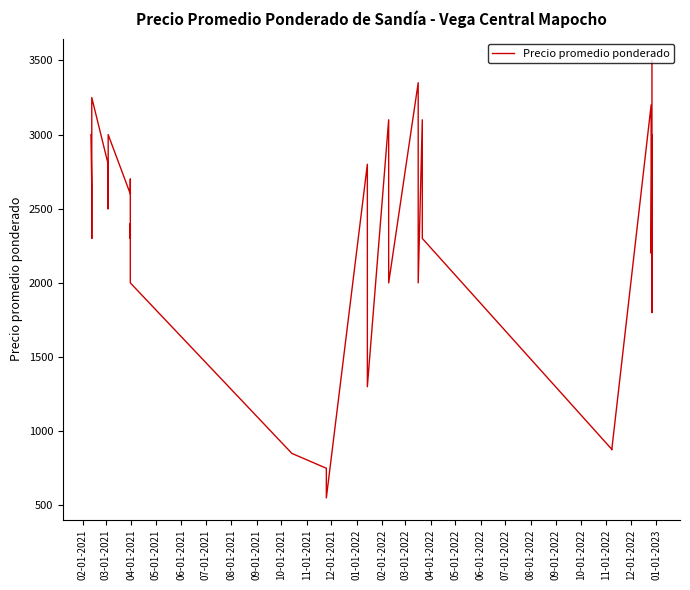

What is the difference between the second highest and minimum values?

2800